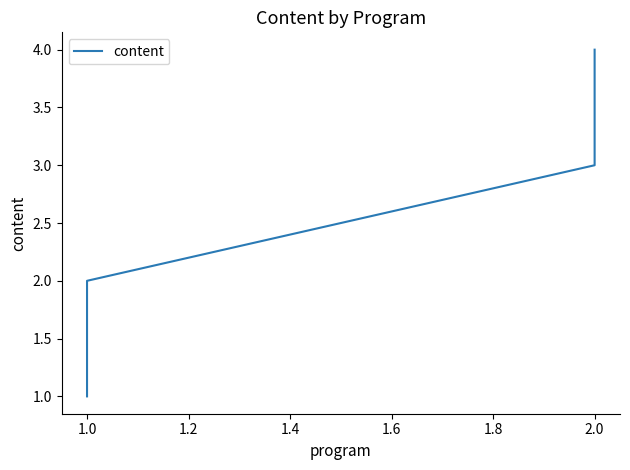

Reading left to right, extract all data points from this chart.

1	2	3	4